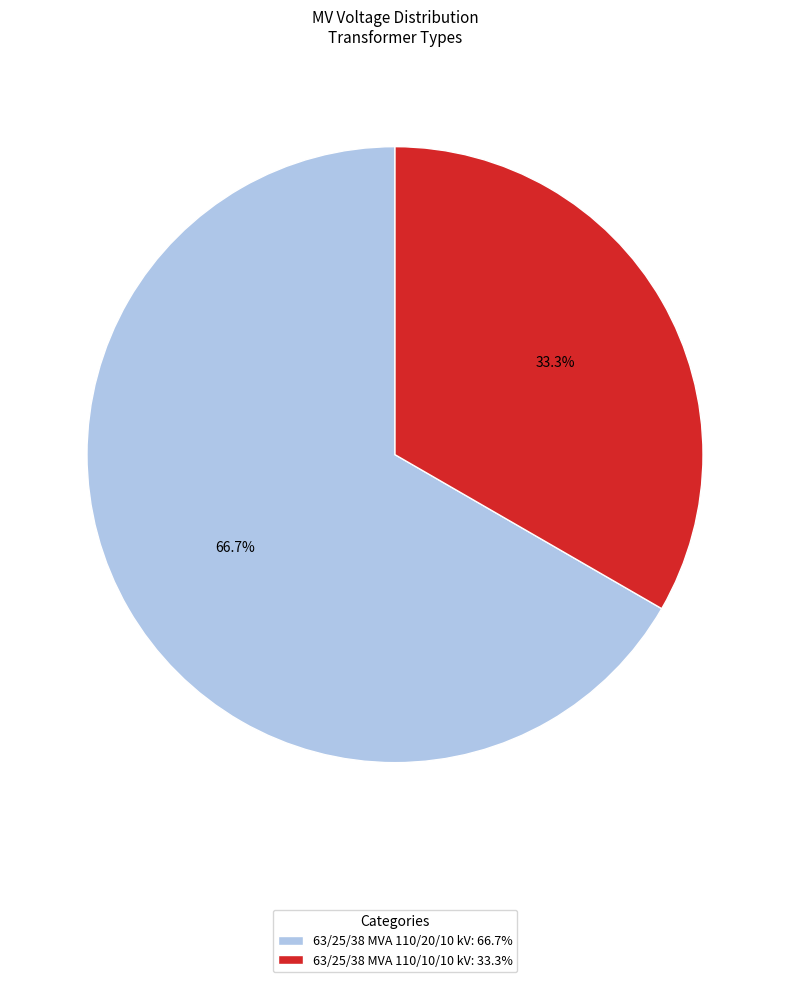

To the nearest percent, what is the combined percentage of 63/25/38 MVA 110/10/10 kV and 63/25/38 MVA 110/20/10 kV?

100%